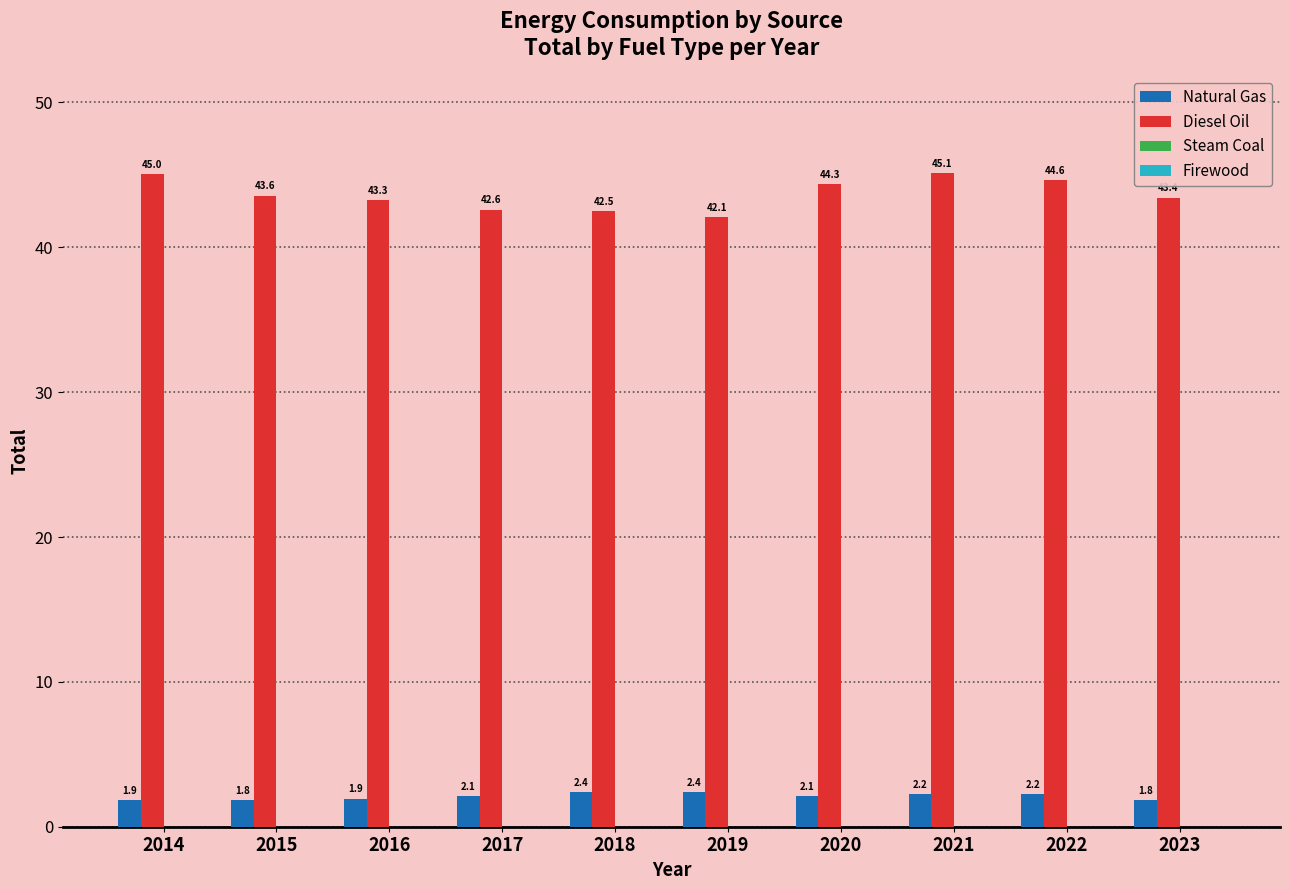

The Diesel Oil series shows 42.6 at 2017. True or false?

True